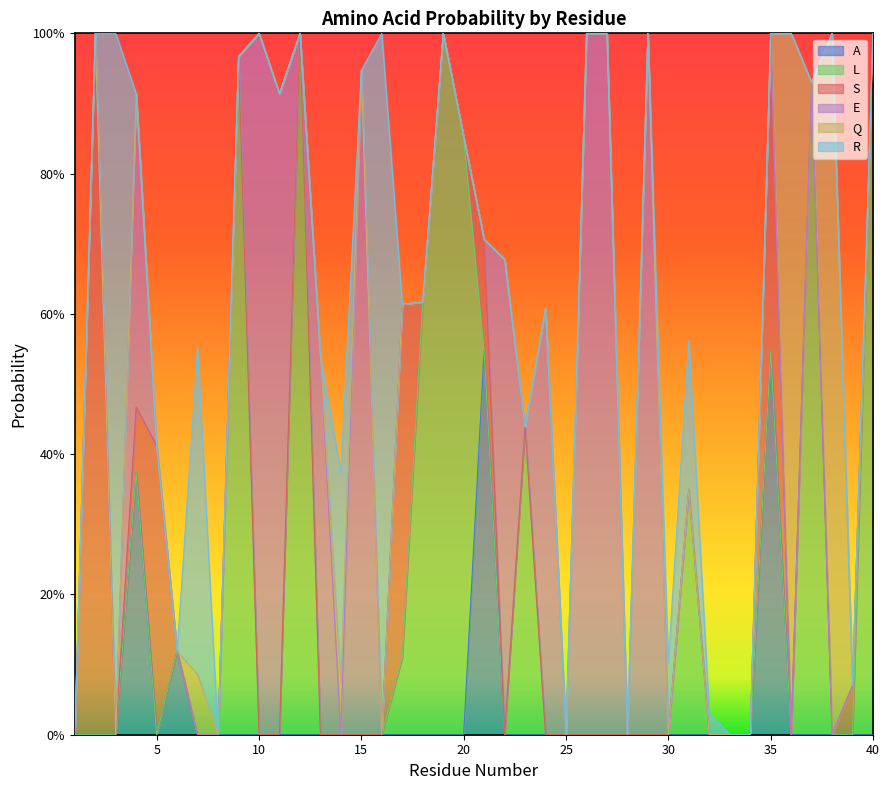

Where do L and R first cross each other?

16 and 17